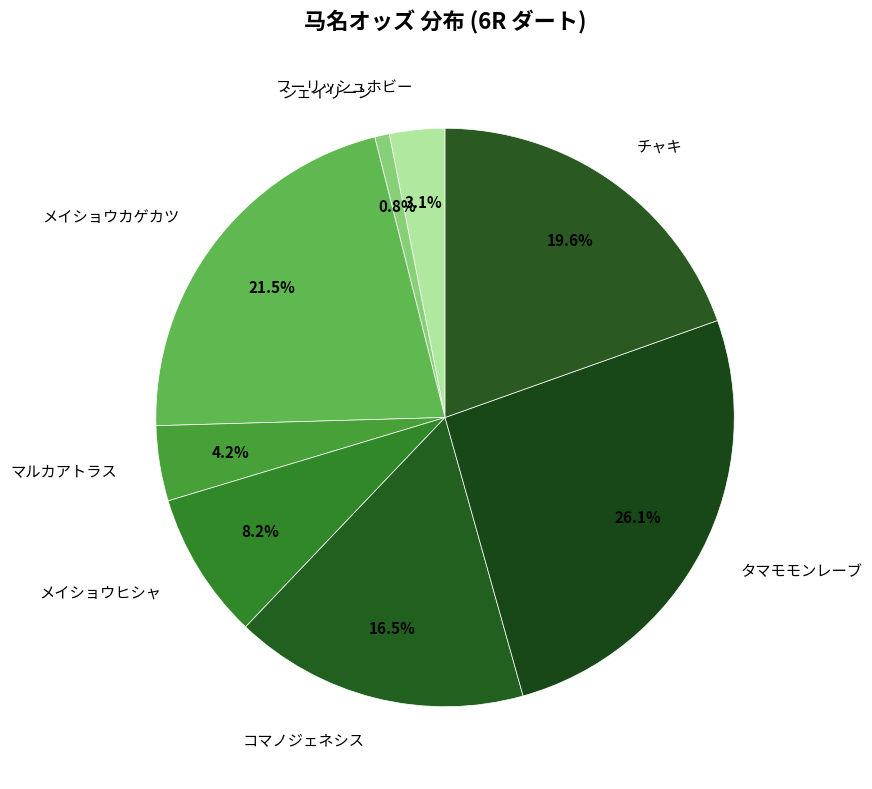

Does タマモモンレーブ represent more than half of the total?

No